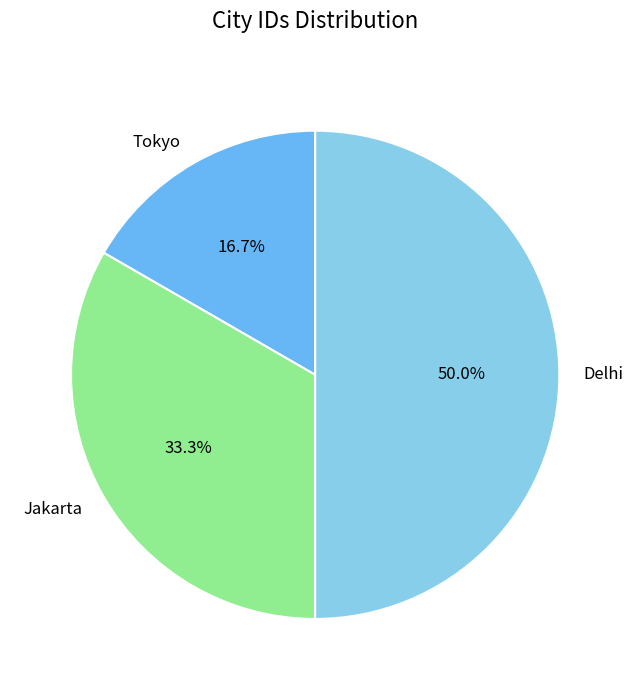

To the nearest percent, what portion does Jakarta represent?

33%